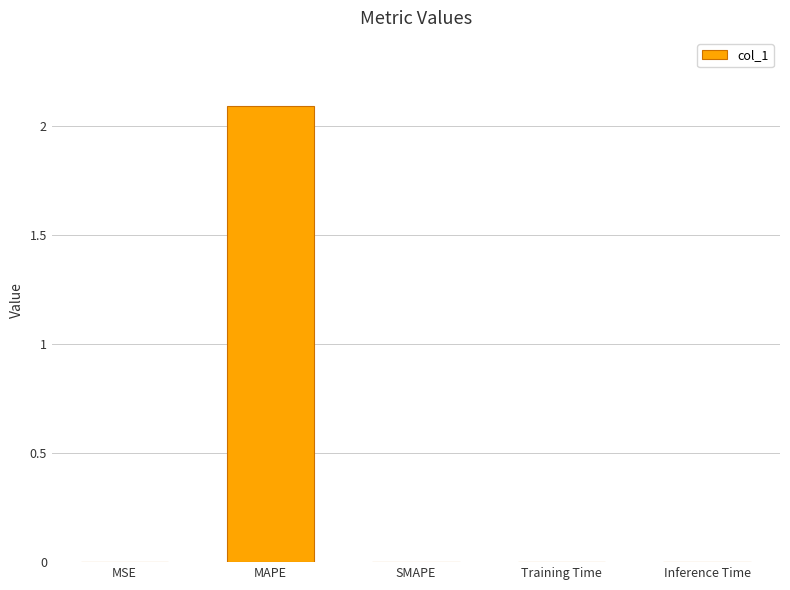

How many series are shown in this chart?

1